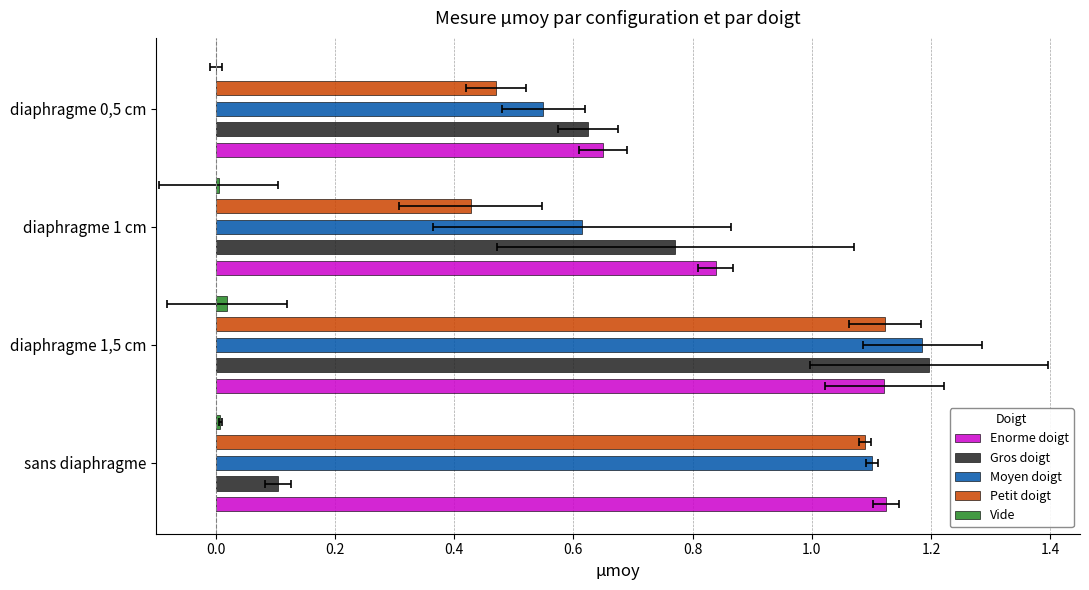

Rank the series at diaphragme 1,5 cm from highest to lowest value.

Gros doigt, Moyen doigt, Petit doigt, Enorme doigt, Vide